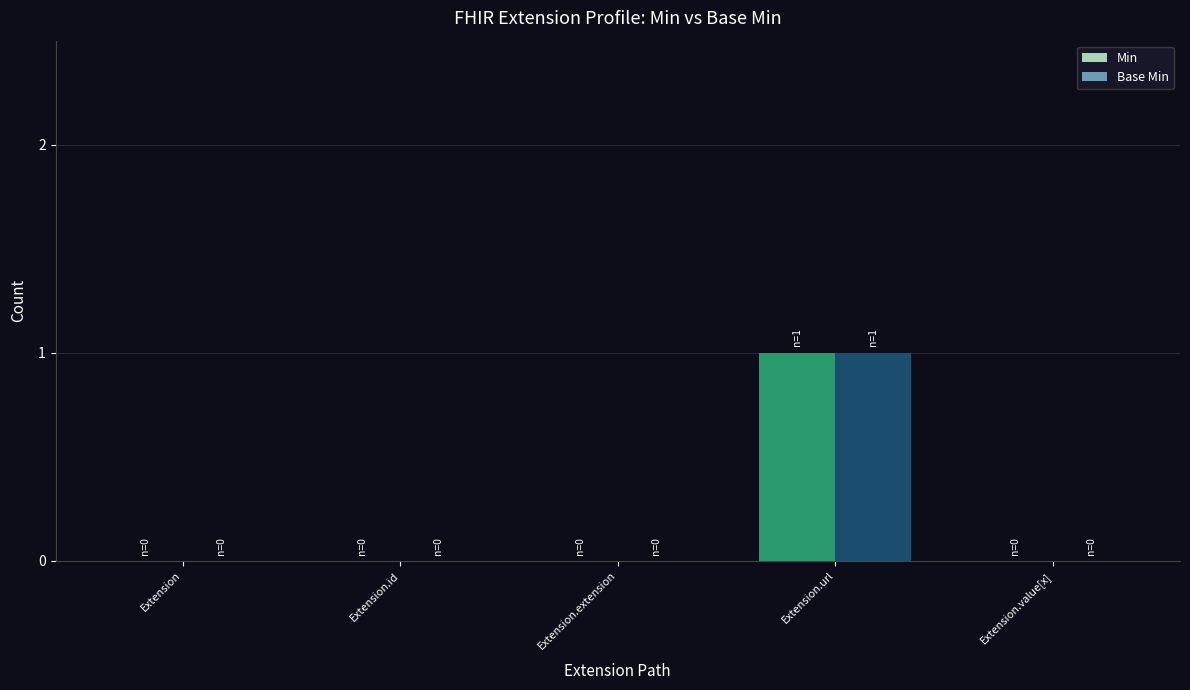

Which category has the highest value in the Min series?

Extension.url